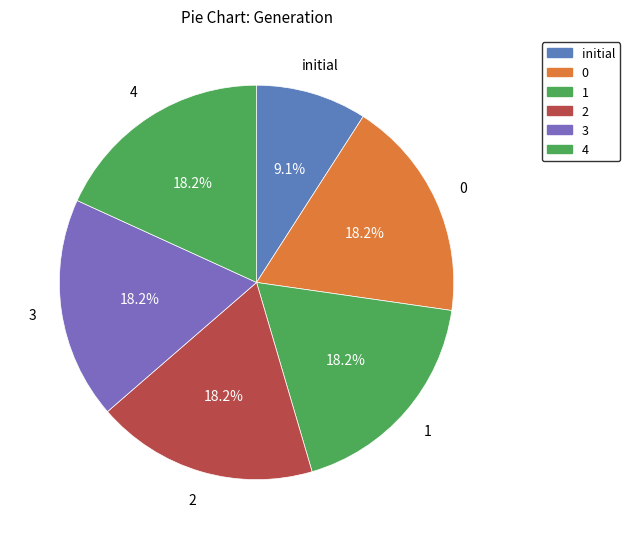

What percentage is NOT represented by 1?

81.8%